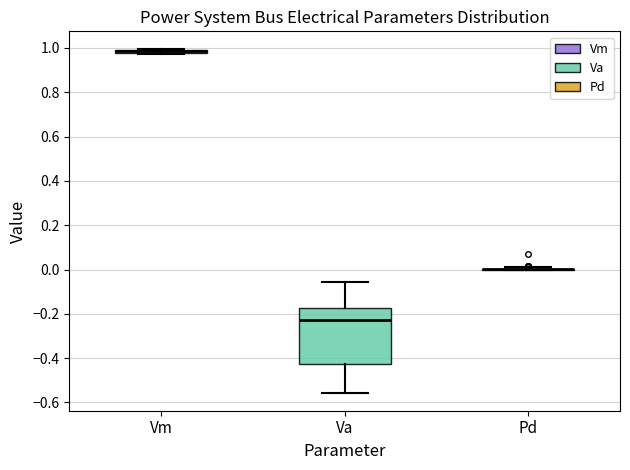

Which box is the tallest, from its lower edge to its upper edge?

Va